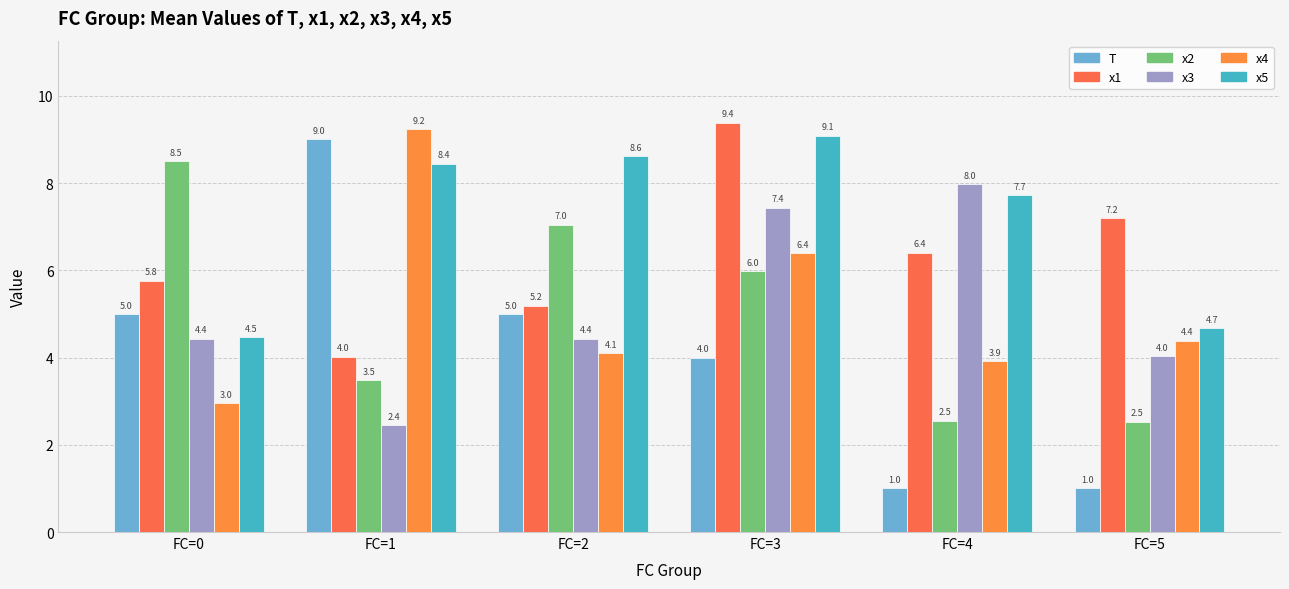

What is the average value of the x2 series?

5.0